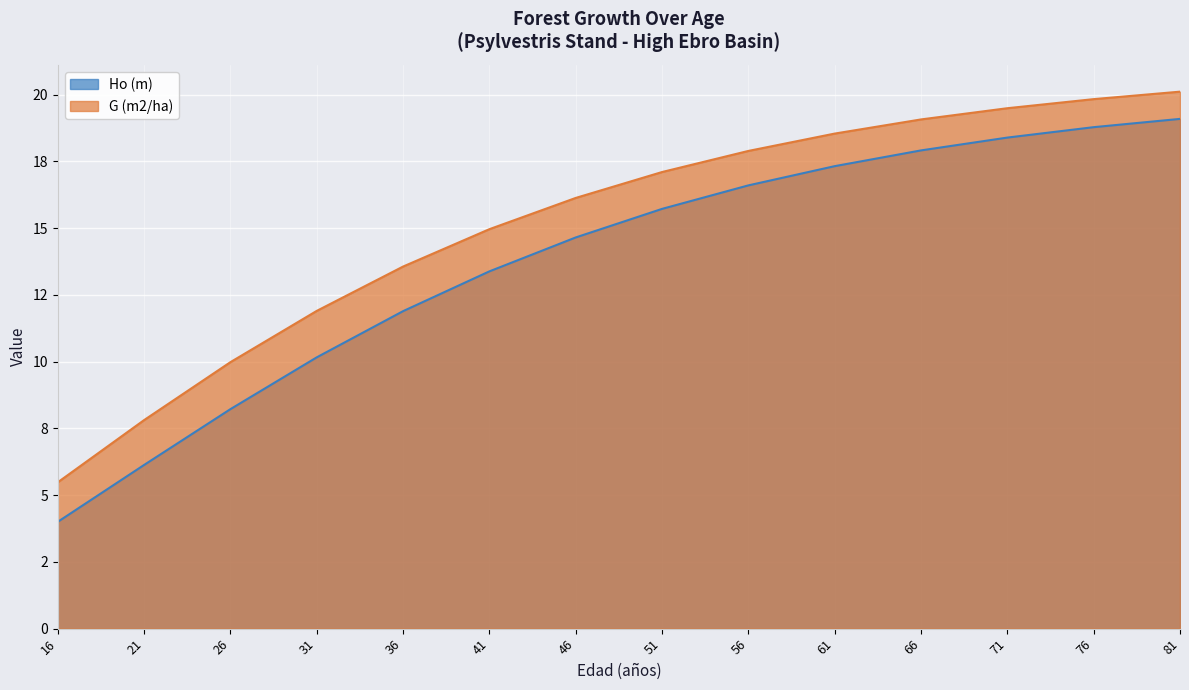

True or false: G (m2/ha) has more than 2 points higher than both neighbors.

False